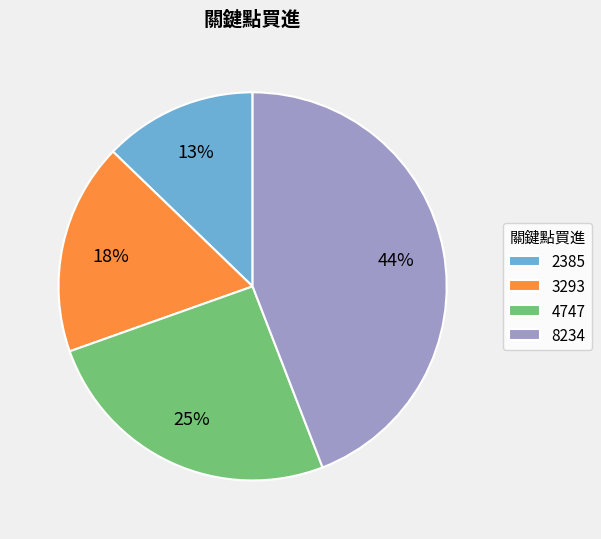

What percentage is the 3293 slice, to the nearest percent?

18%